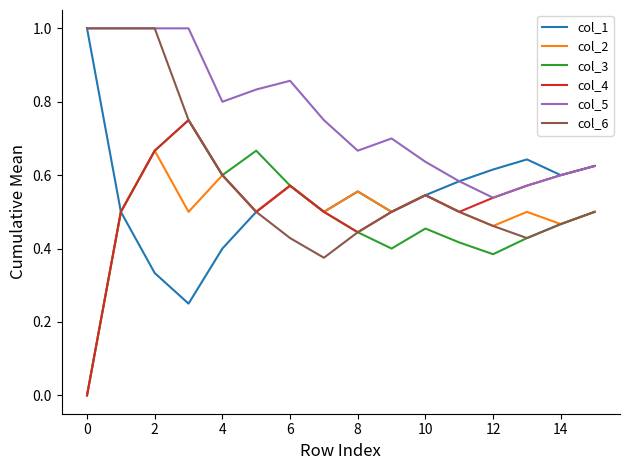

Which series has the largest total across all categories?

col_5